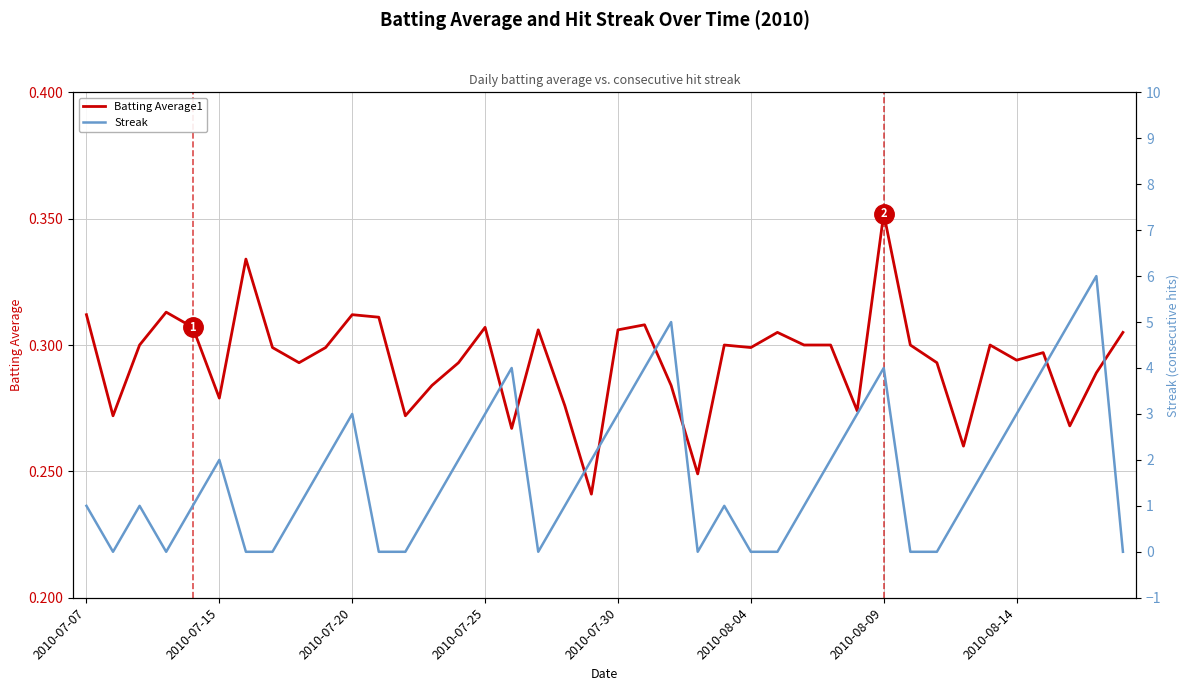

Which category has the highest value in the Batting Average1 series?

2010-08-09